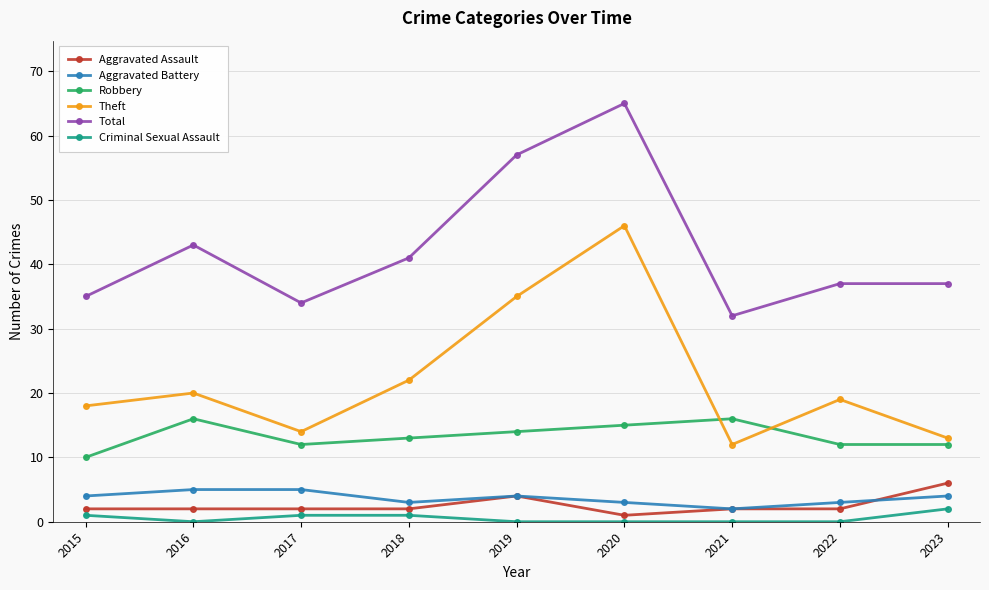

How many data points in Aggravated Battery are less than 4?

4